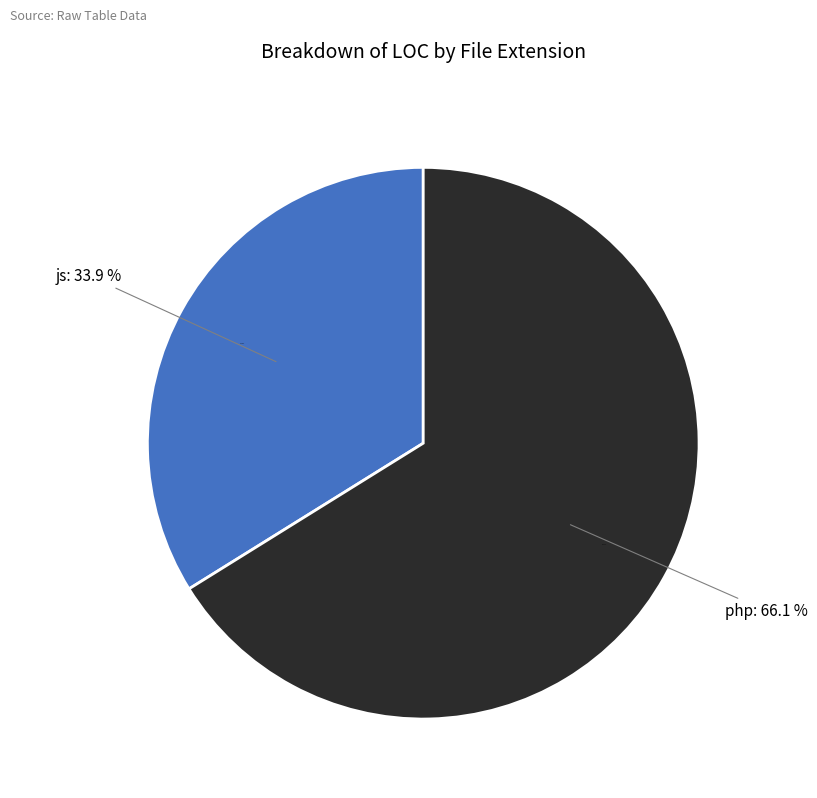

Approximately how many times larger is the value at js compared to php?

0.5